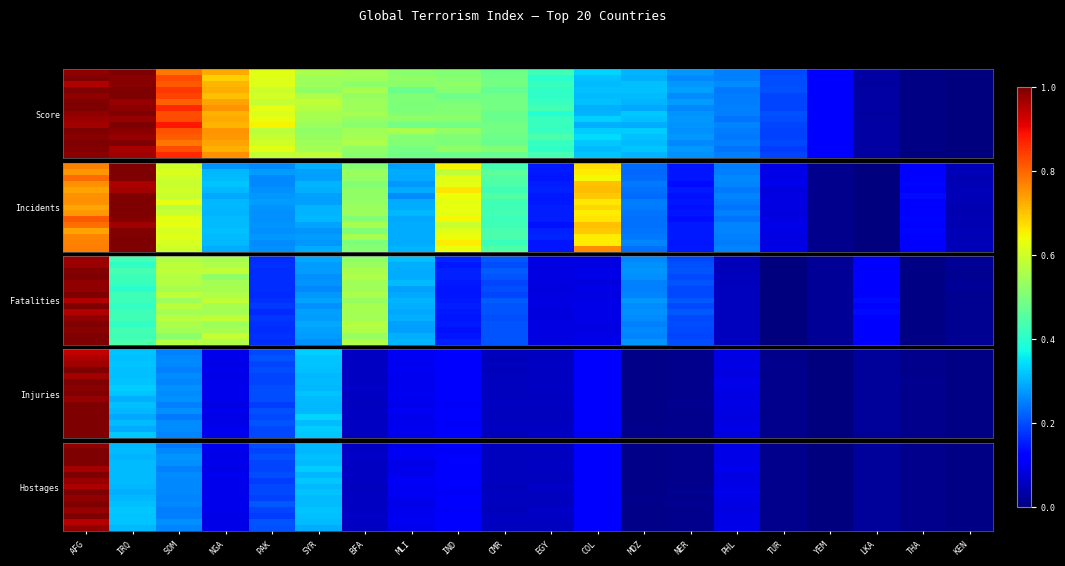

What is the spread (max minus min) of values at AFG?

0.1